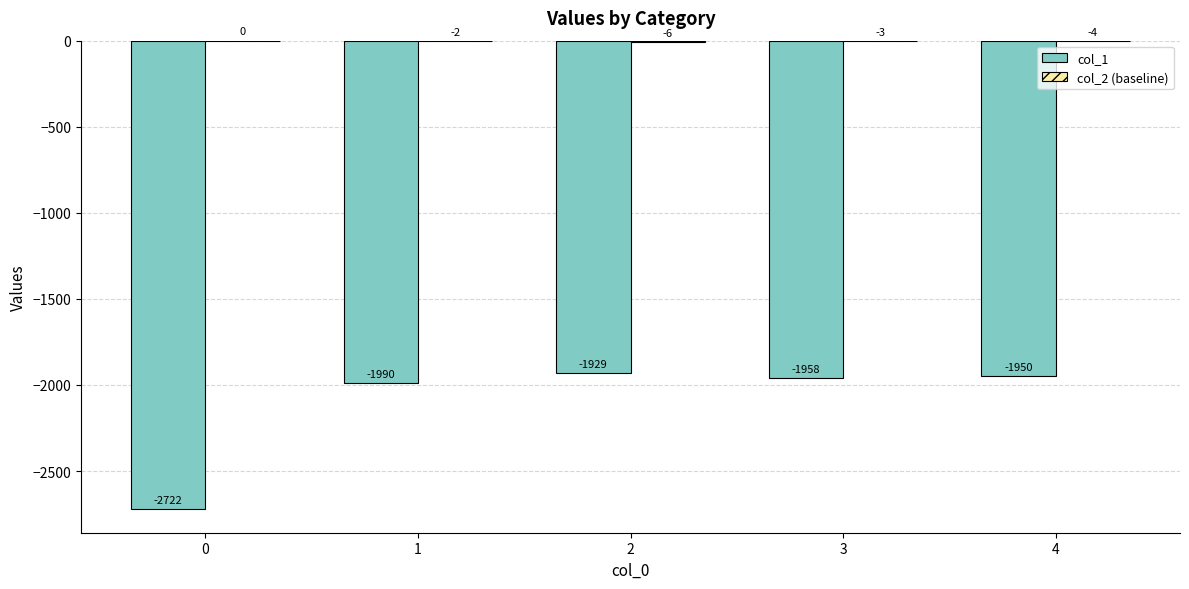

Does the chart contain stacked bars?

No